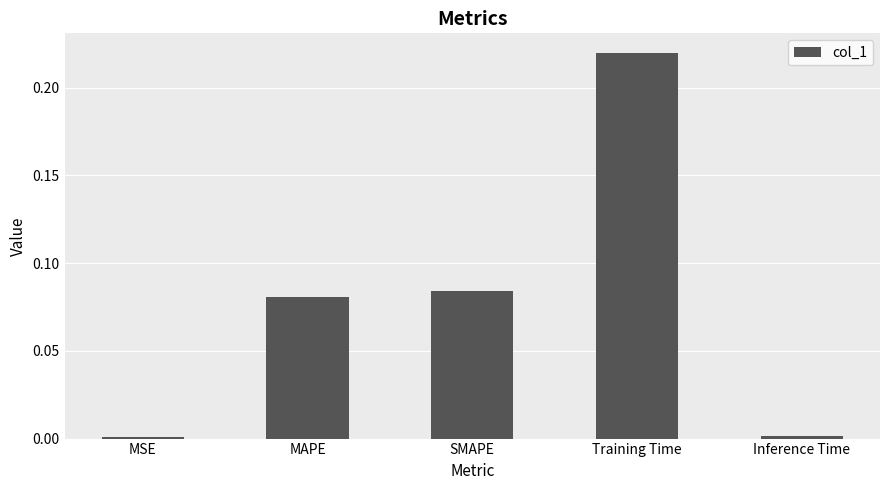

The chart shows a value of 0.1 at Training Time. True or false?

False